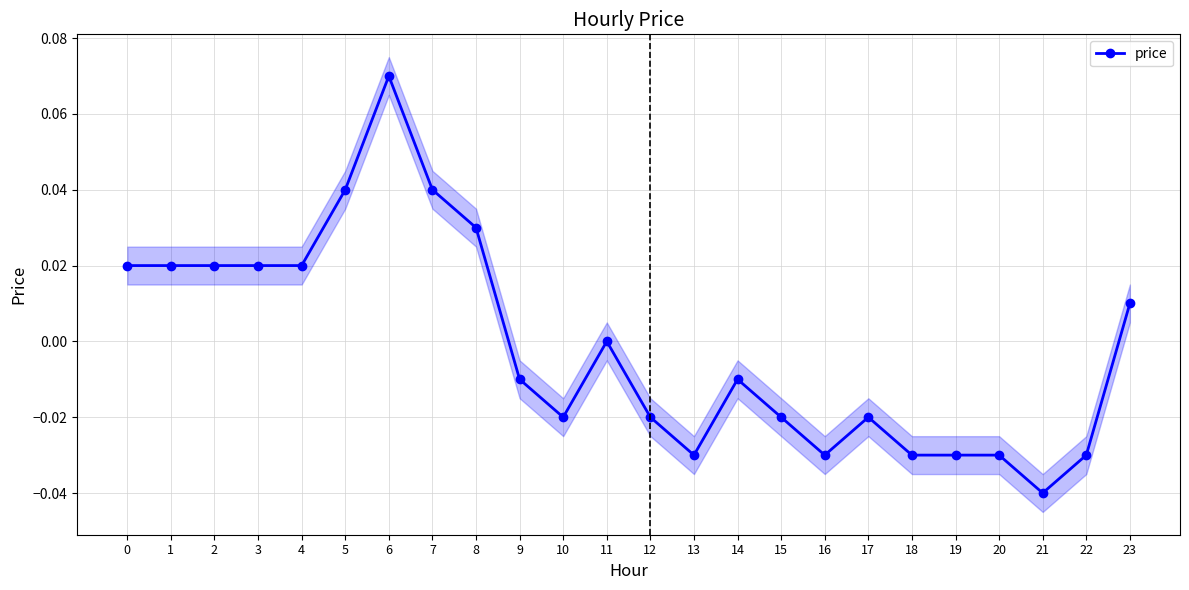

How many points are higher than both their immediate neighbors (excluding endpoints)?

4